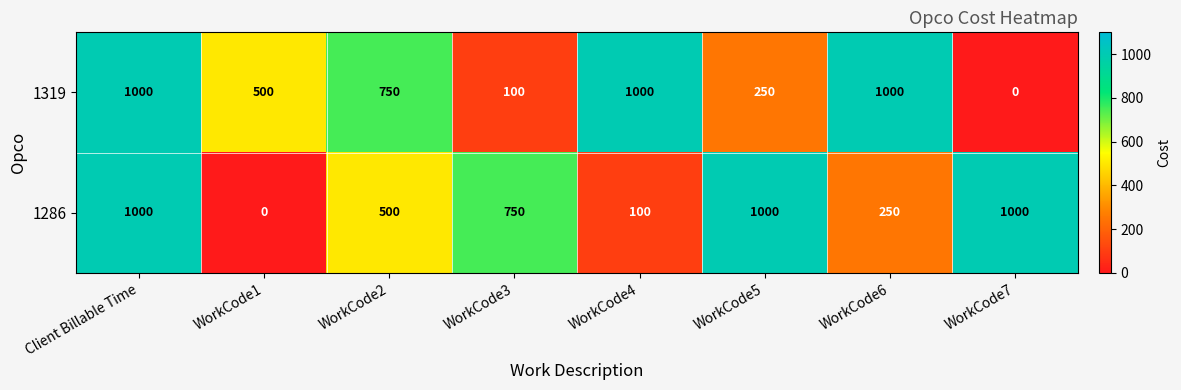

At how many categories does at least one series exceed 121?

8